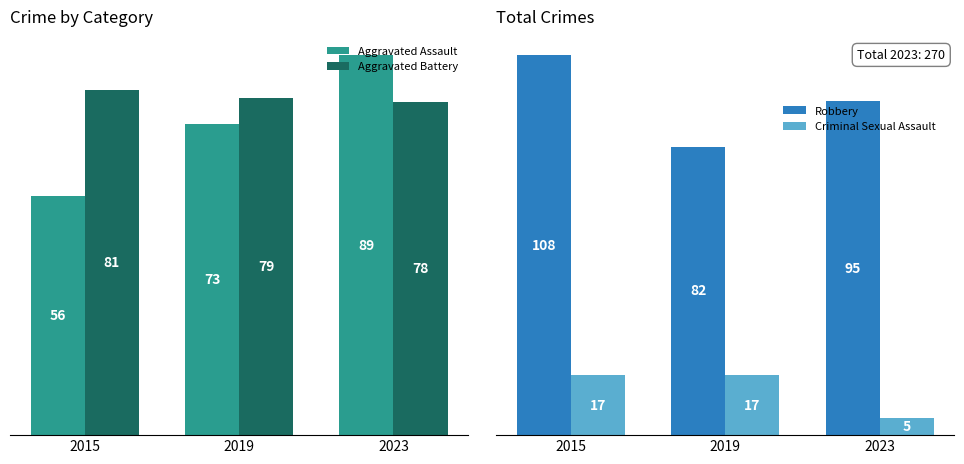

Reading right to left, list all the values displayed in this chart.

Aggravated Assault: 89	73	56
Aggravated Battery: 78	79	81
Robbery: 95	82	108
Criminal Sexual Assault: 5	17	17